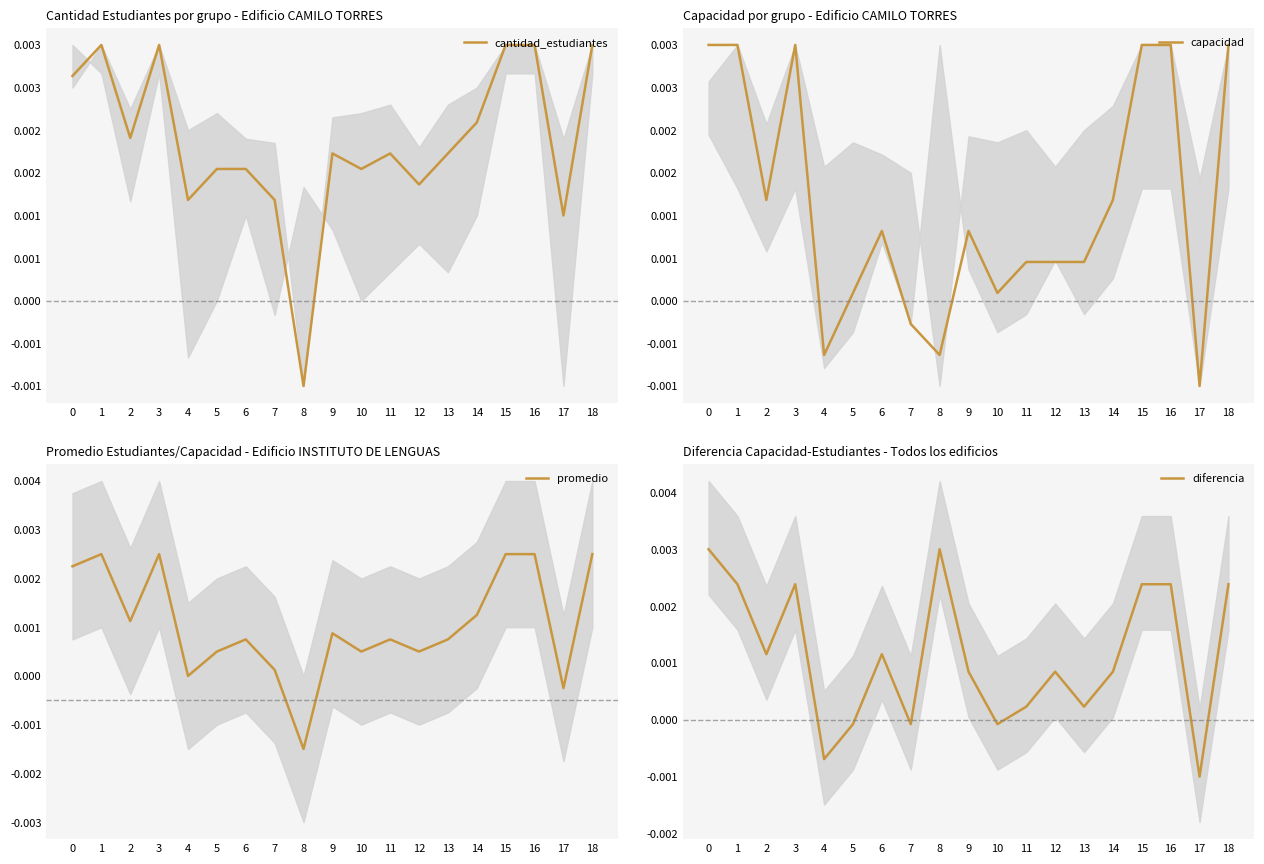

Where is the first local maximum for cantidad_estudiantes?

1